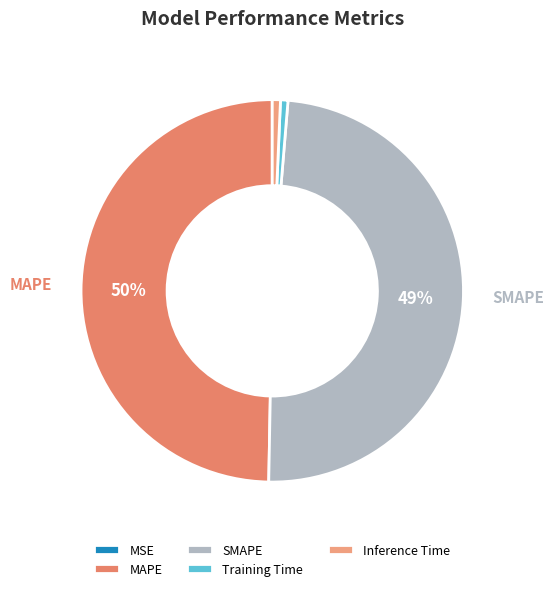

Rank the categories by value from highest to lowest.

MAPE, SMAPE, Inference Time, Training Time, MSE